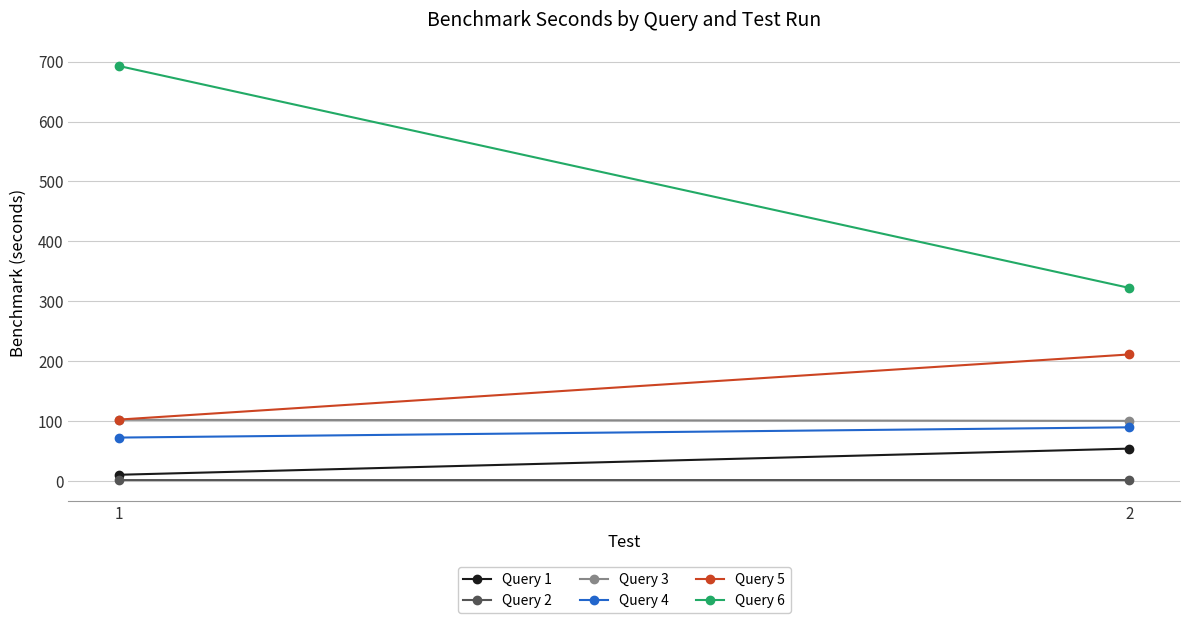

How many values in the Query 3 series exceed 101?

1